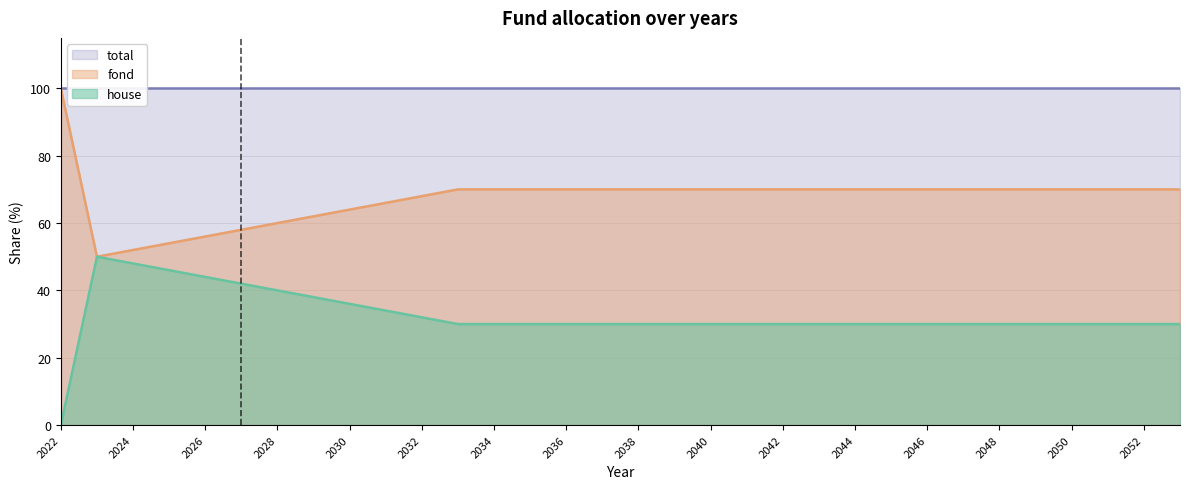

At how many categories does at least one series exceed 28?

32